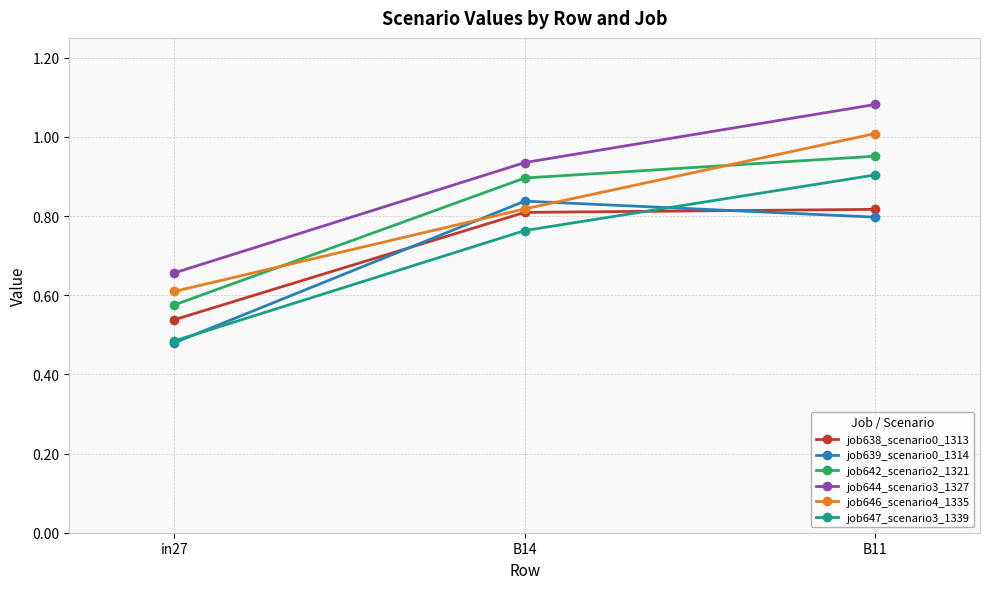

What is the label of the 3rd point from the right?

in27